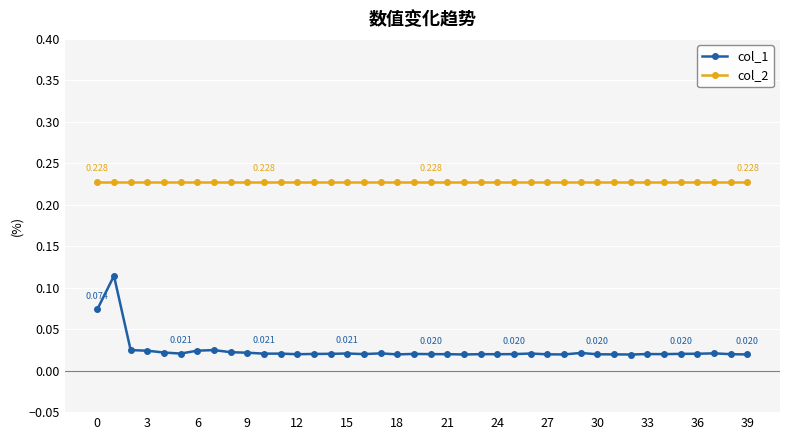

True or false: col_1 and col_2 cross at least once.

False